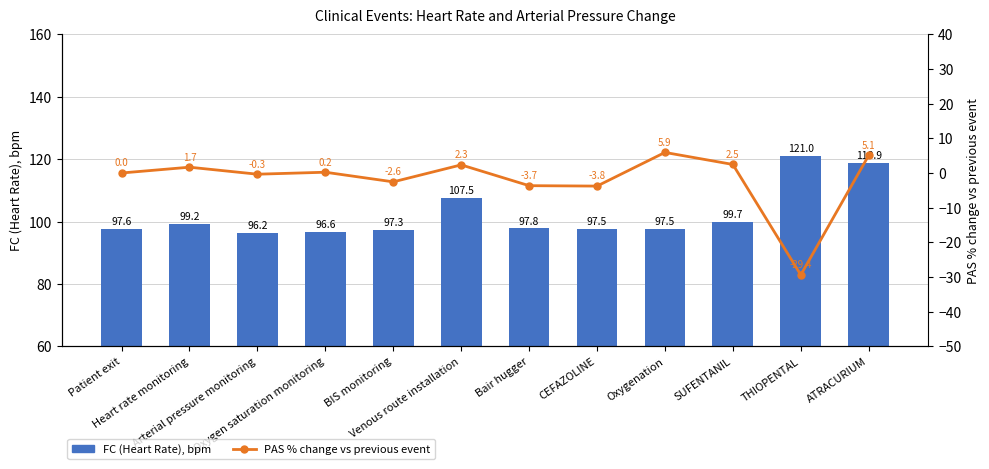

Reading left to right, what are all the values shown in this chart?

FC (Heart Rate), bpm: Patient exit=97.6	Heart rate monitoring=99.2	Arterial pressure monitoring=96.2	Oxygen saturation monitoring=96.6	BIS monitoring=97.3	Venous route installation=107.5	Bair hugger=97.8	CEFAZOLINE=97.5	Oxygenation=97.5	SUFENTANIL=99.7	THIOPENTAL=121.0	ATRACURIUM=118.9
PAS % change vs previous event: Patient exit=0.0	Heart rate monitoring=1.7	Arterial pressure monitoring=-0.3	Oxygen saturation monitoring=0.2	BIS monitoring=-2.6	Venous route installation=2.3	Bair hugger=-3.7	CEFAZOLINE=-3.8	Oxygenation=5.9	SUFENTANIL=2.5	THIOPENTAL=-29.4	ATRACURIUM=5.1